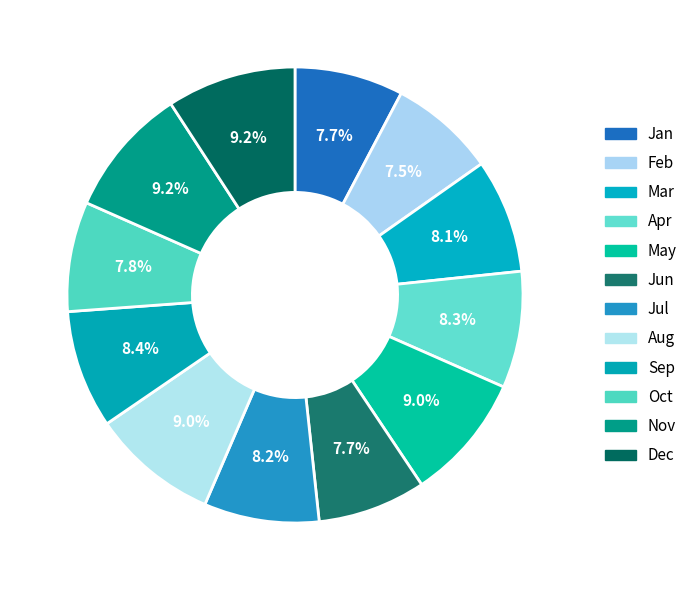

Which slice is the largest?

Nov